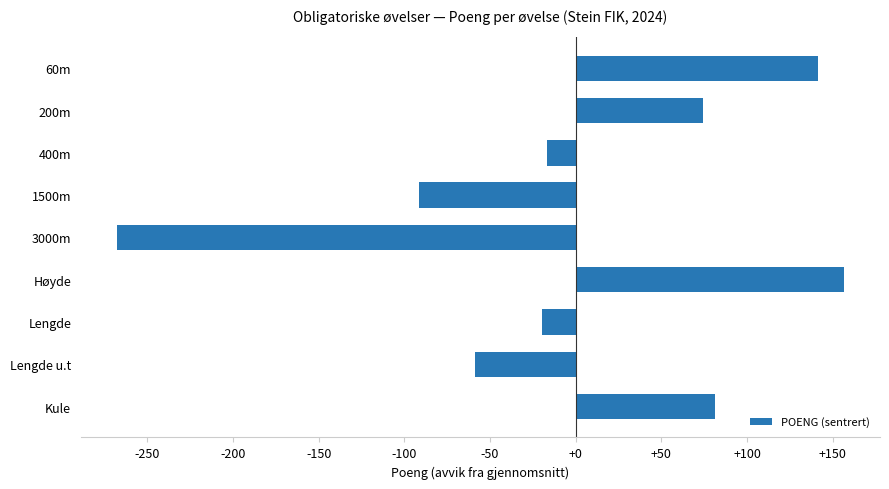

What value does the data have at Høyde?

156.4